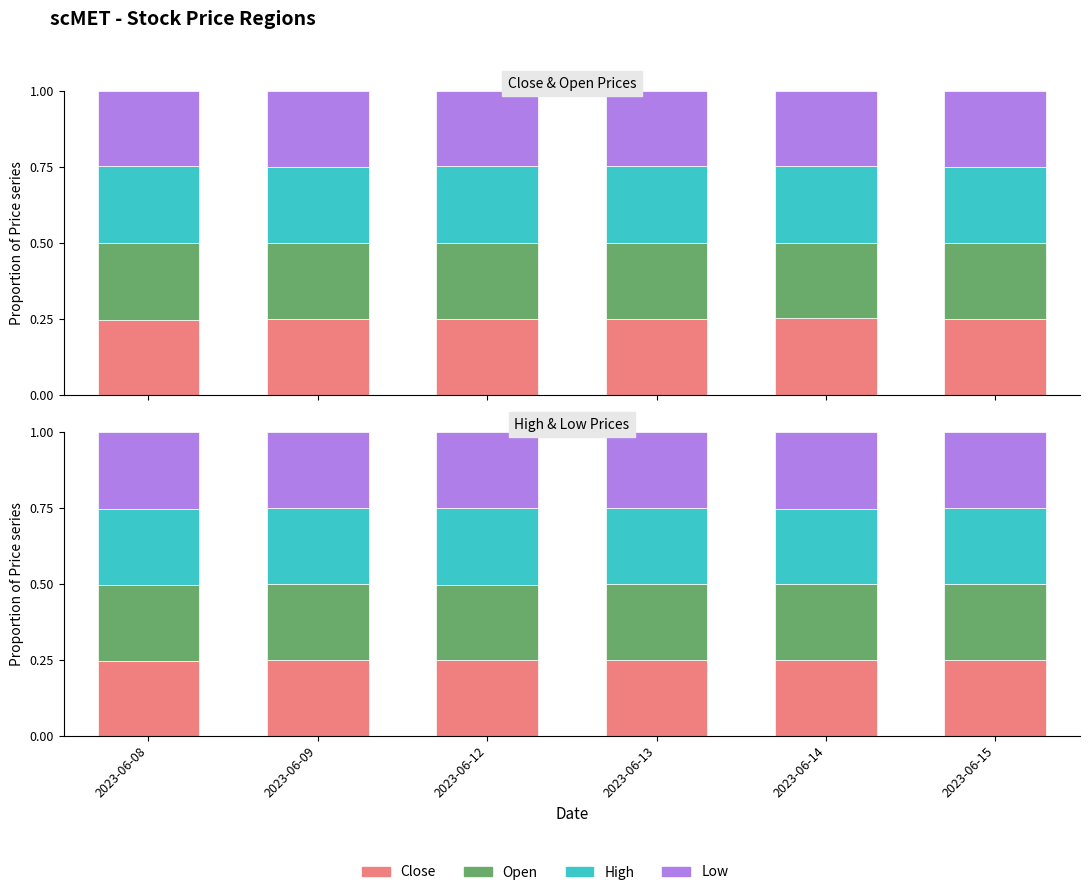

What is the minimum value for Open?

0.2